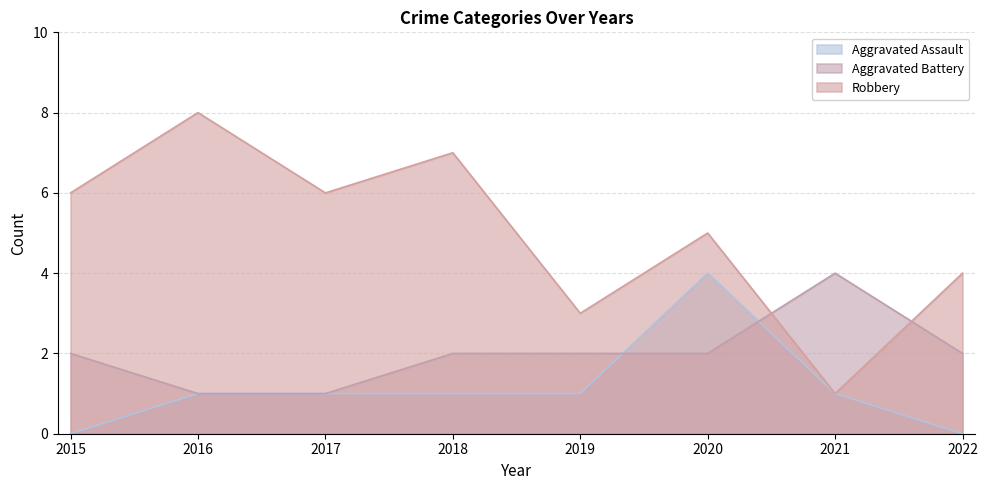

True or false: Robbery has more than 1 interior local peaks.

True